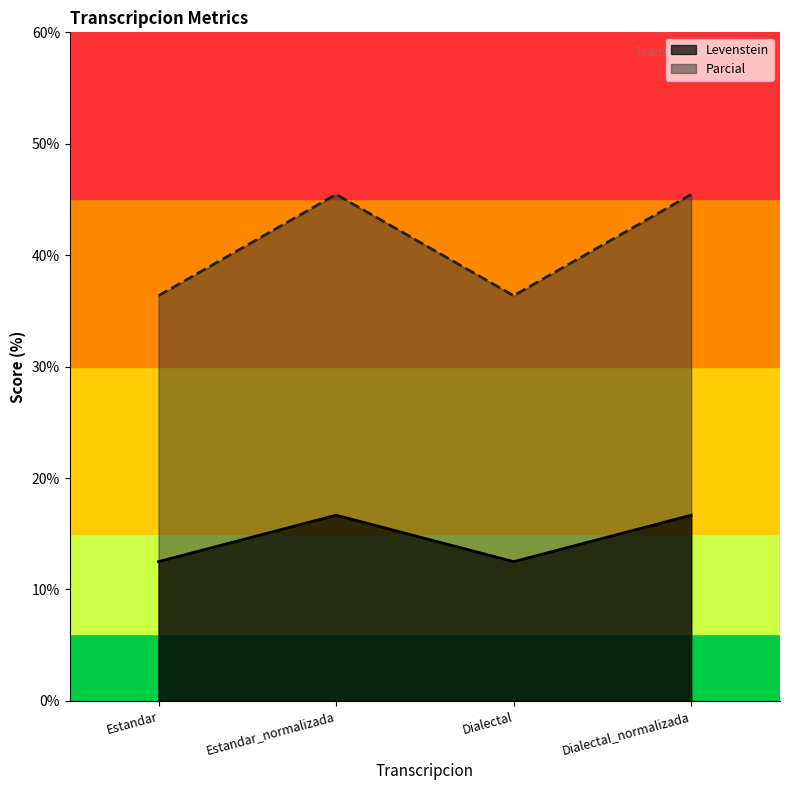

The value of Levenstein at Dialectal_normalizada is 16.7. True or false?

True